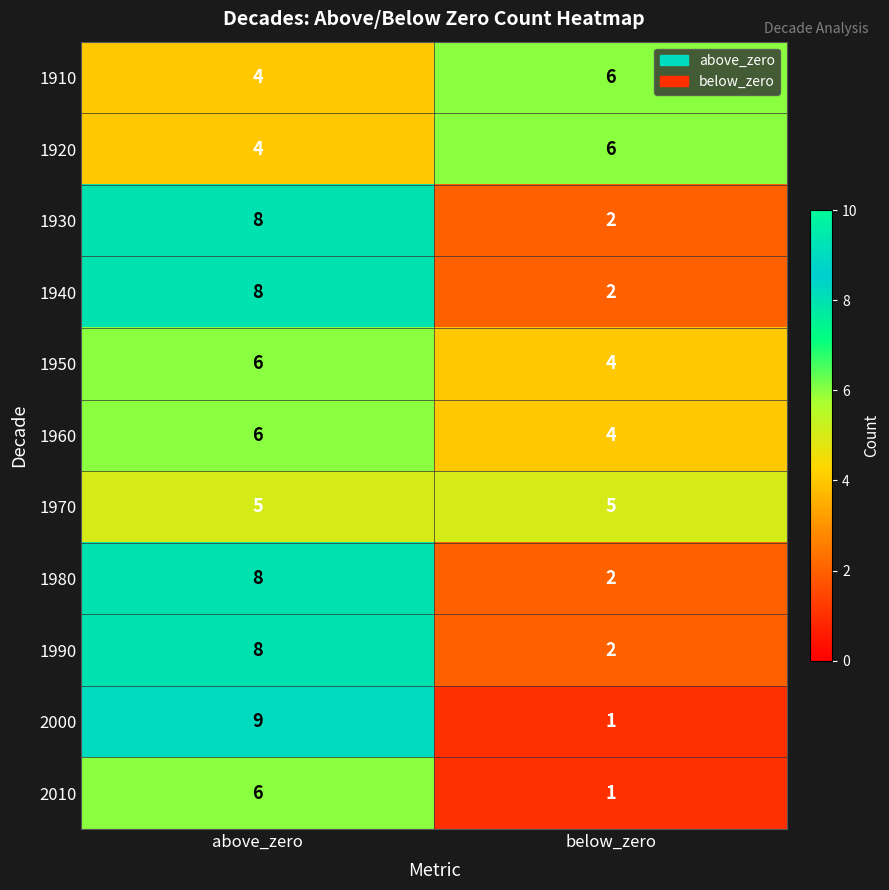

Between above_zero and below_zero, which series saw the biggest shift?

2000